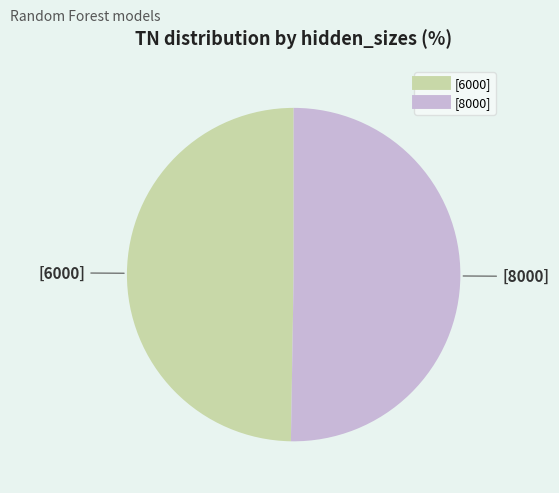

Which has a higher value, [8000] or [6000]?

[8000]